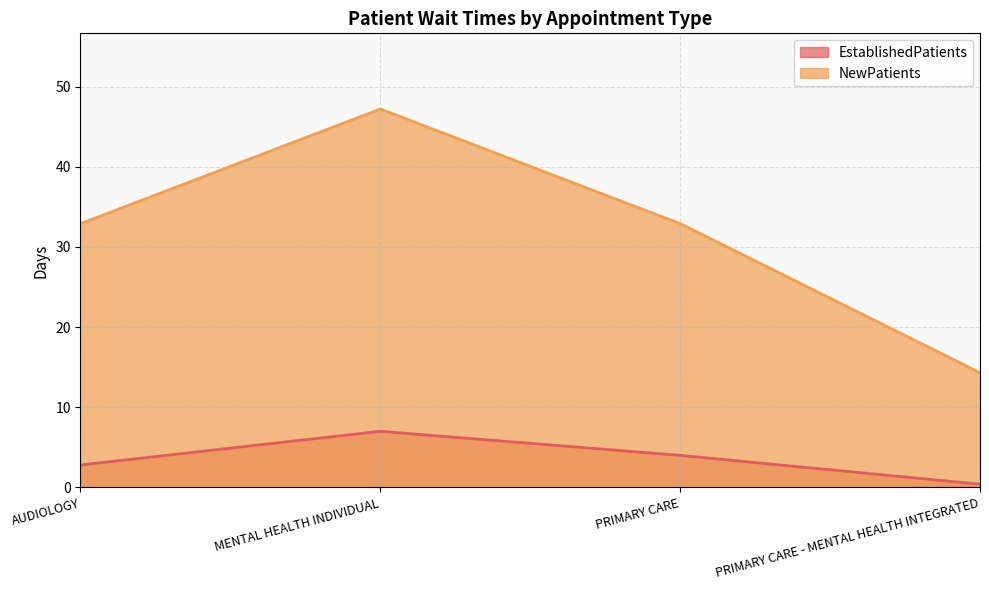

Reading left to right, what are all the values shown in this chart?

EstablishedPatients: AUDIOLOGY=2.8	MENTAL HEALTH INDIVIDUAL=7.0	PRIMARY CARE=4.0	PRIMARY CARE - MENTAL HEALTH INTEGRATED=0.4
NewPatients: AUDIOLOGY=32.9	MENTAL HEALTH INDIVIDUAL=47.2	PRIMARY CARE=32.9	PRIMARY CARE - MENTAL HEALTH INTEGRATED=14.3